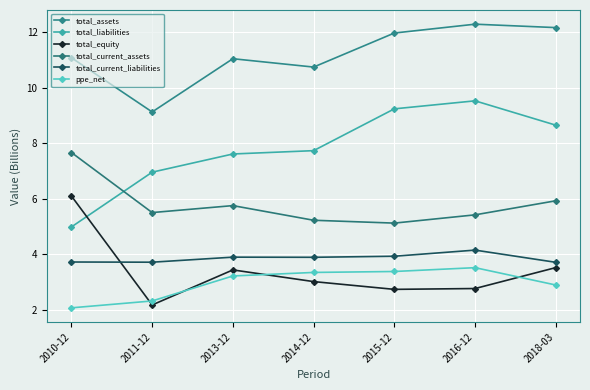

At how many categories does at least one series exceed 6?

7